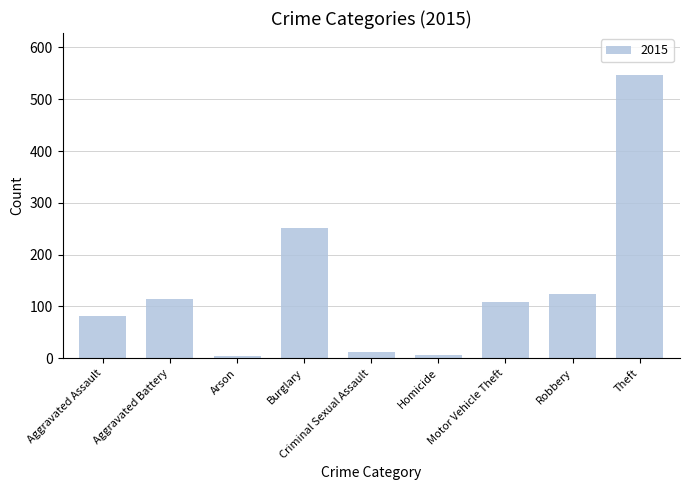

How many categories are shown in the chart?

9